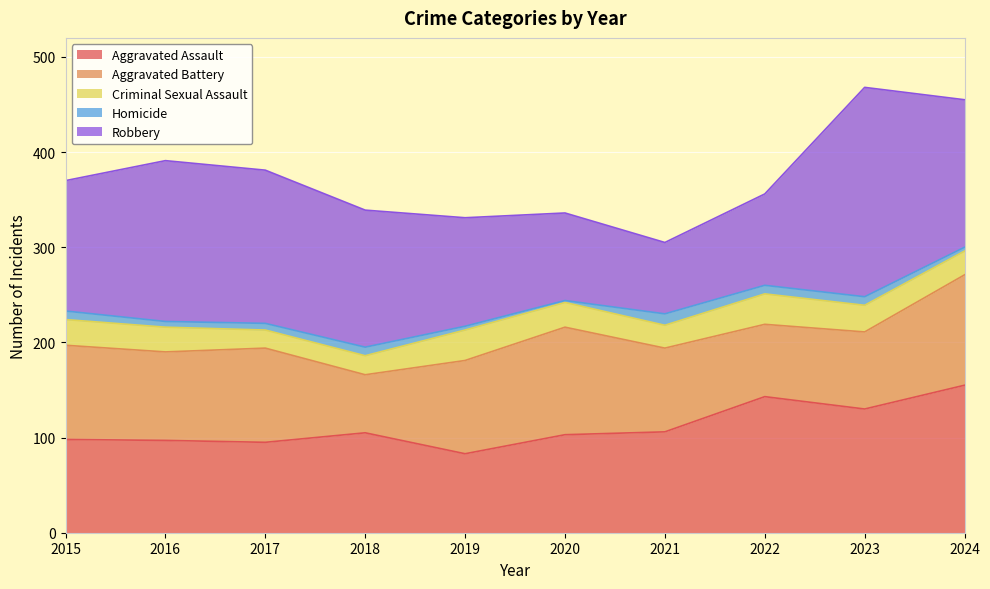

Between 2019 and 2024, which series saw the biggest shift?

Aggravated Assault